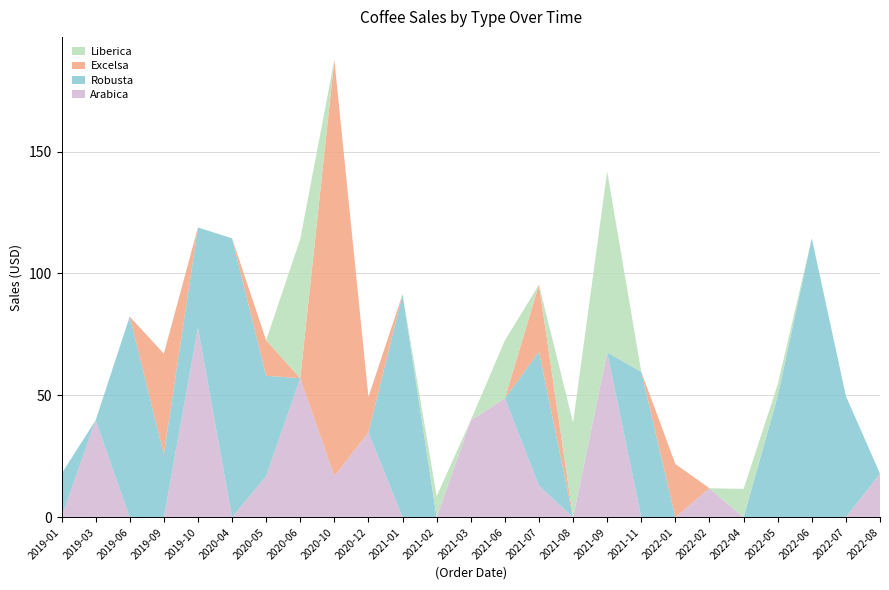

Reading left to right, list all the values displayed in this chart.

Arabica: 2019-01=0.0	2019-03=39.8	2019-06=0.0	2019-09=0.0	2019-10=77.7	2020-04=0.0	2020-05=16.9	2020-06=57.1	2020-10=16.9	2020-12=34.8	2021-01=0.0	2021-02=0.0	2021-03=39.8	2021-06=48.8	2021-07=12.9	2021-08=0.0	2021-09=67.6	2021-11=0.0	2022-01=0.0	2022-02=11.9	2022-04=0.0	2022-05=0.0	2022-06=0.0	2022-07=0.0	2022-08=17.9
Robusta: 2019-01=17.9	2019-03=0.0	2019-06=82.3	2019-09=25.9	2019-10=41.2	2020-04=114.4	2020-05=41.2	2020-06=0.0	2020-10=0.0	2020-12=0.0	2021-01=91.5	2021-02=0.0	2021-03=0.0	2021-06=0.0	2021-07=55.0	2021-08=0.0	2021-09=0.0	2021-11=59.7	2022-01=0.0	2022-02=0.0	2022-04=0.0	2022-05=49.8	2022-06=114.4	2022-07=49.8	2022-08=0.0
Excelsa: 2019-01=0.0	2019-03=0.0	2019-06=0.0	2019-09=41.2	2019-10=0.0	2020-04=0.0	2020-05=14.6	2020-06=0.0	2020-10=170.8	2020-12=14.6	2021-01=0.0	2021-02=0.0	2021-03=0.0	2021-06=0.0	2021-07=27.5	2021-08=0.0	2021-09=0.0	2021-11=0.0	2022-01=21.9	2022-02=0.0	2022-04=0.0	2022-05=0.0	2022-06=0.0	2022-07=0.0	2022-08=0.0
Liberica: 2019-01=0.0	2019-03=0.0	2019-06=0.0	2019-09=0.0	2019-10=0.0	2020-04=0.0	2020-05=0.0	2020-06=57.1	2020-10=0.0	2020-12=0.0	2021-01=0.0	2021-02=8.7	2021-03=0.0	2021-06=23.8	2021-07=0.0	2021-08=38.9	2021-09=74.2	2021-11=0.0	2022-01=0.0	2022-02=0.0	2022-04=11.7	2022-05=4.8	2022-06=0.0	2022-07=0.0	2022-08=0.0